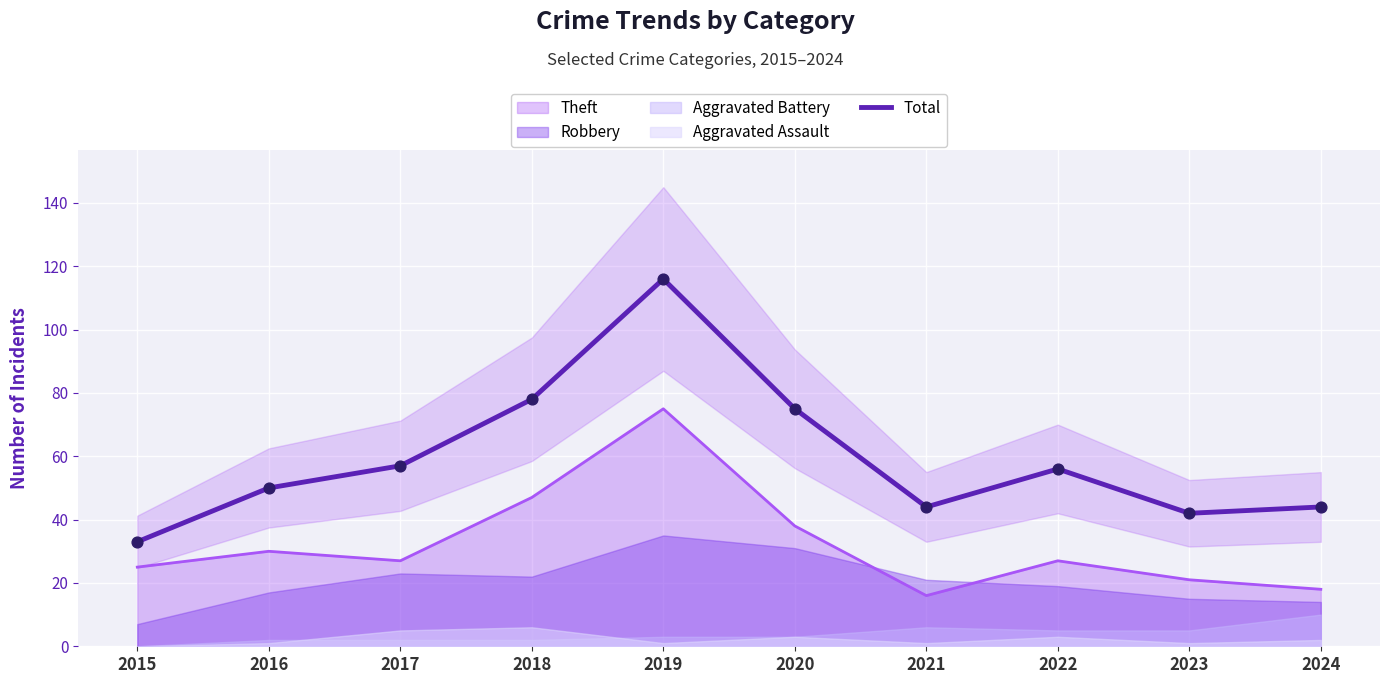

What is the ratio of the value at 2024 to the value at 2023?

1.0